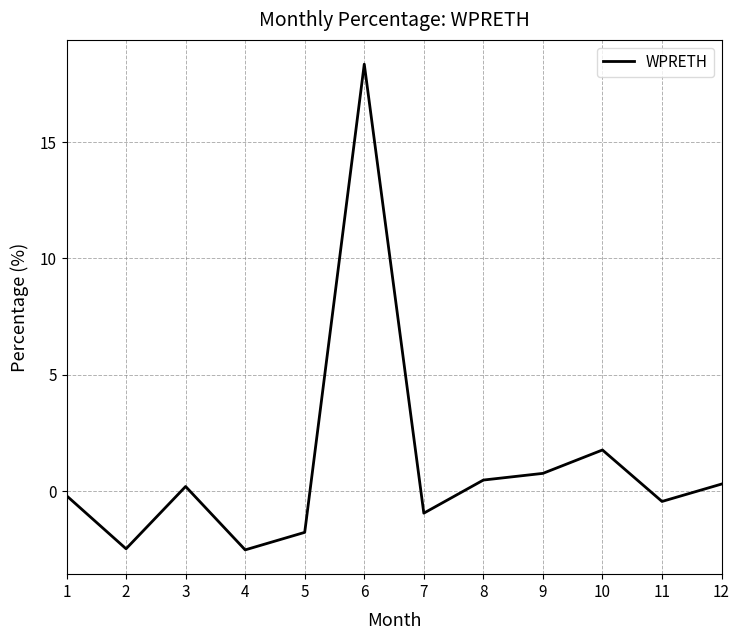

Read the value at 5.

-1.8